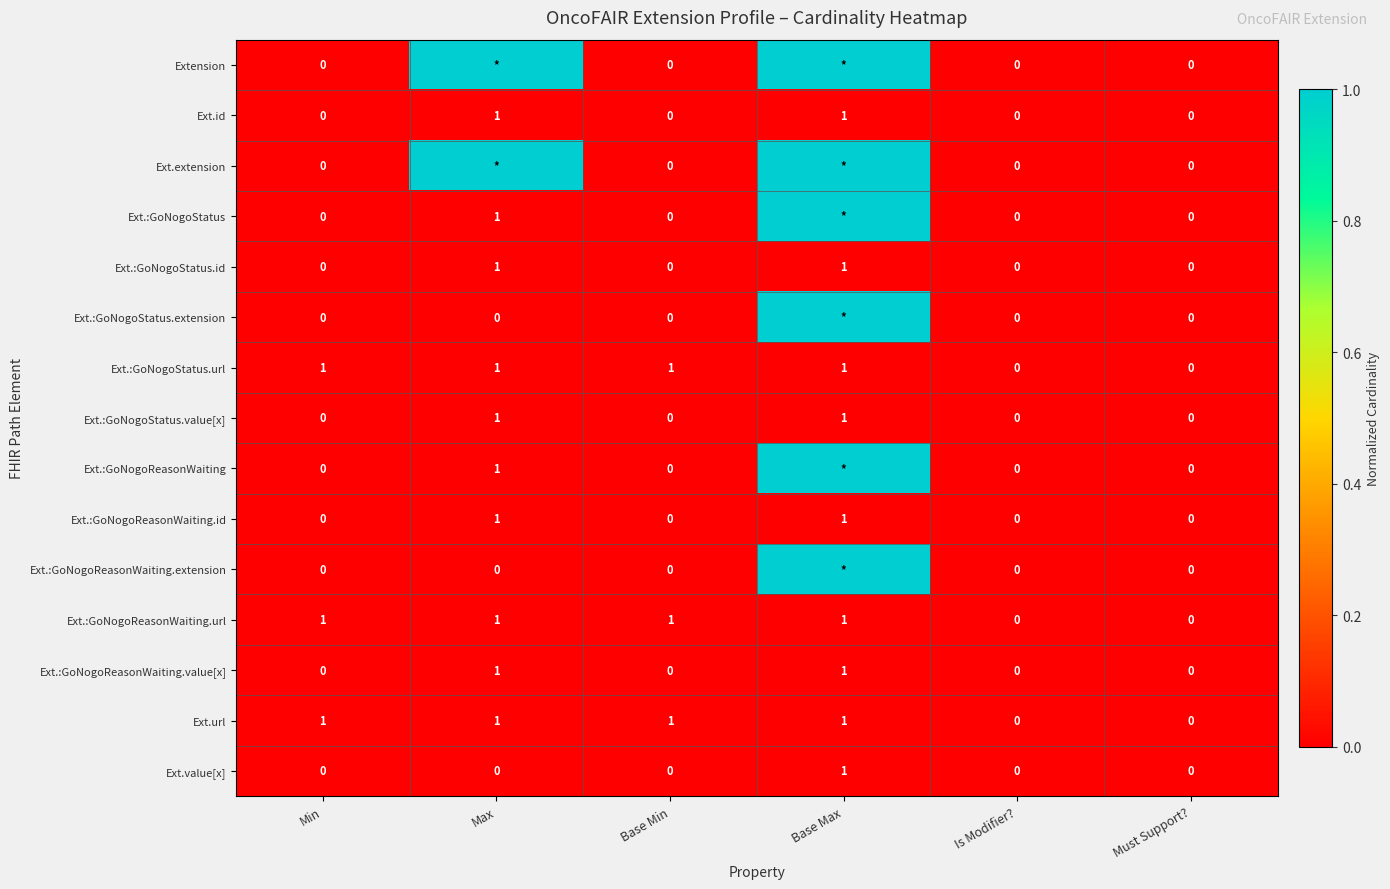

What is the total value across all series at Base Min?

3.0